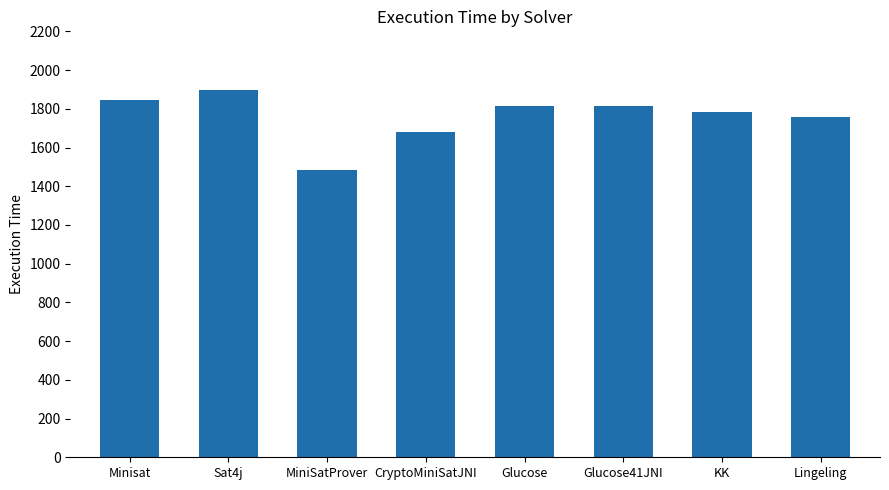

The chart shows a value of 1898 at Sat4j. True or false?

True